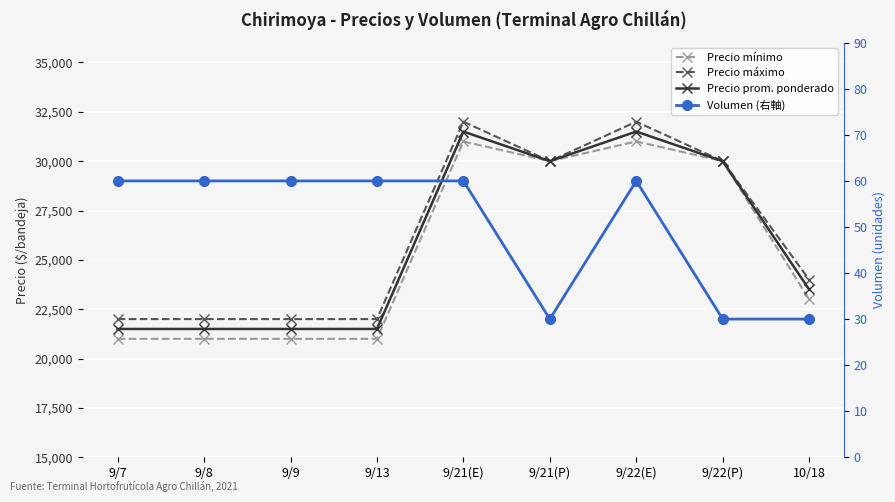

What is the approximate value of Volumen (右軸) at 9/9?

60